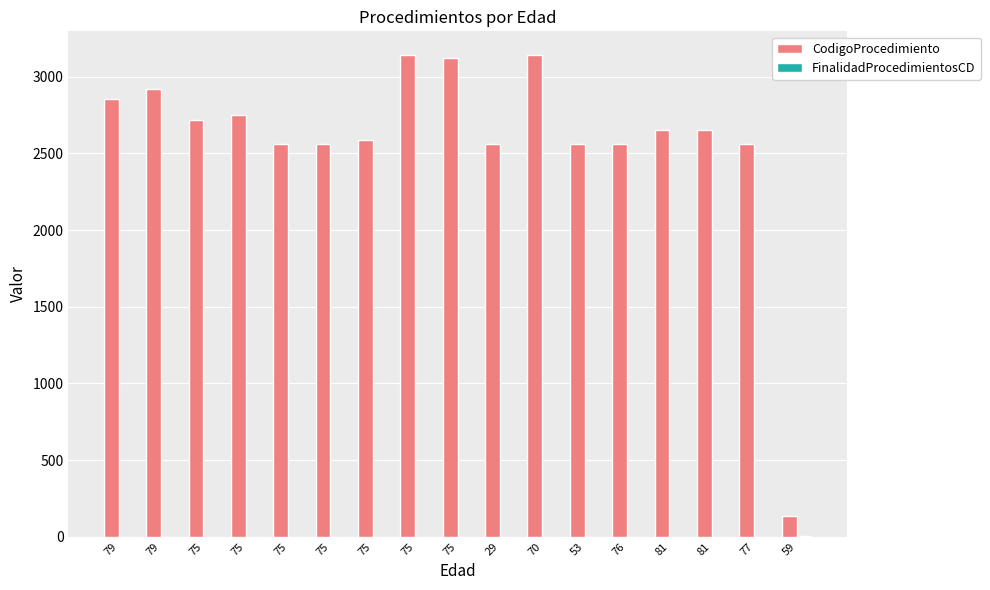

How many groups of bars are there?

17